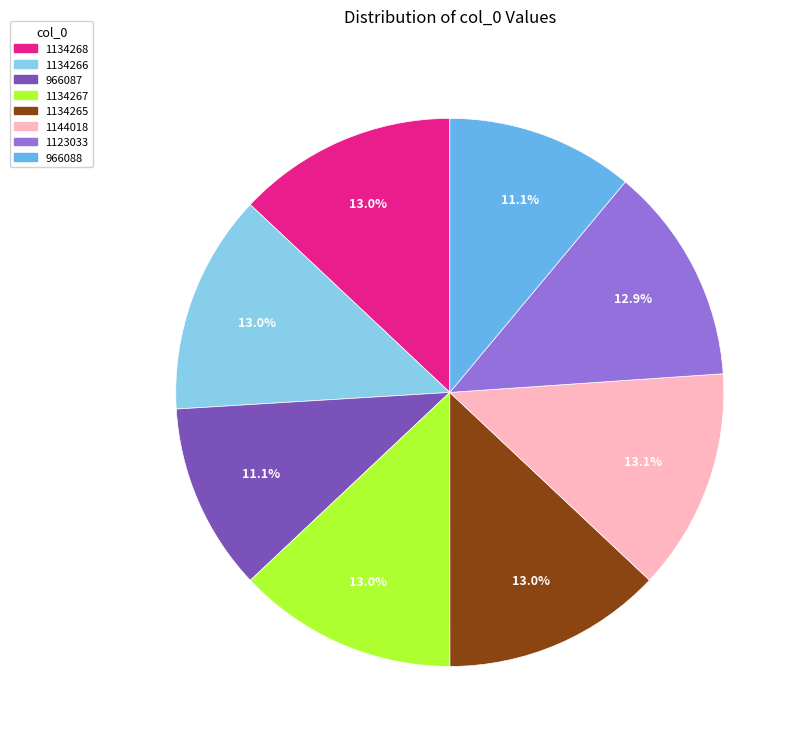

What percentage is the 966087 slice, to the nearest percent?

11%